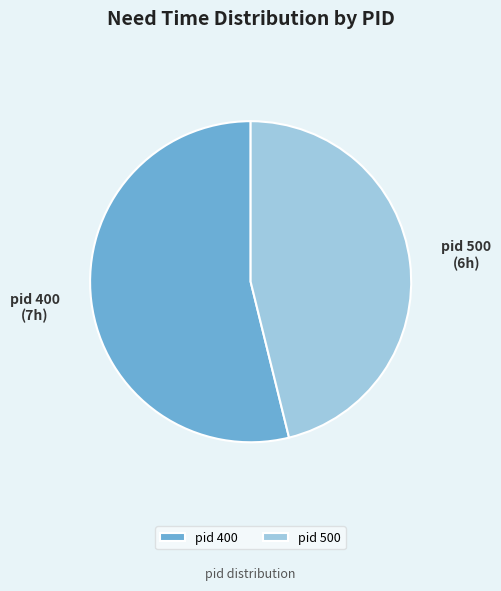

The pid 400 slice represents 54% of the pie. True or false?

True